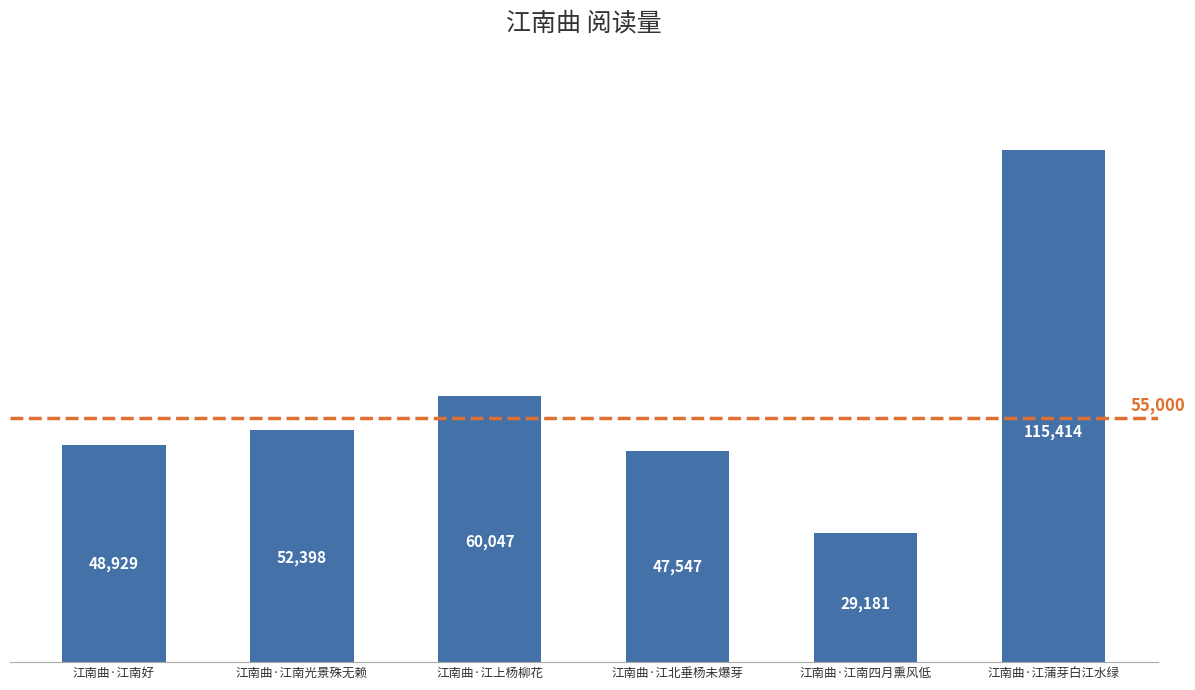

Where is the data nearest to the value 72297?

江南曲·江上杨柳花